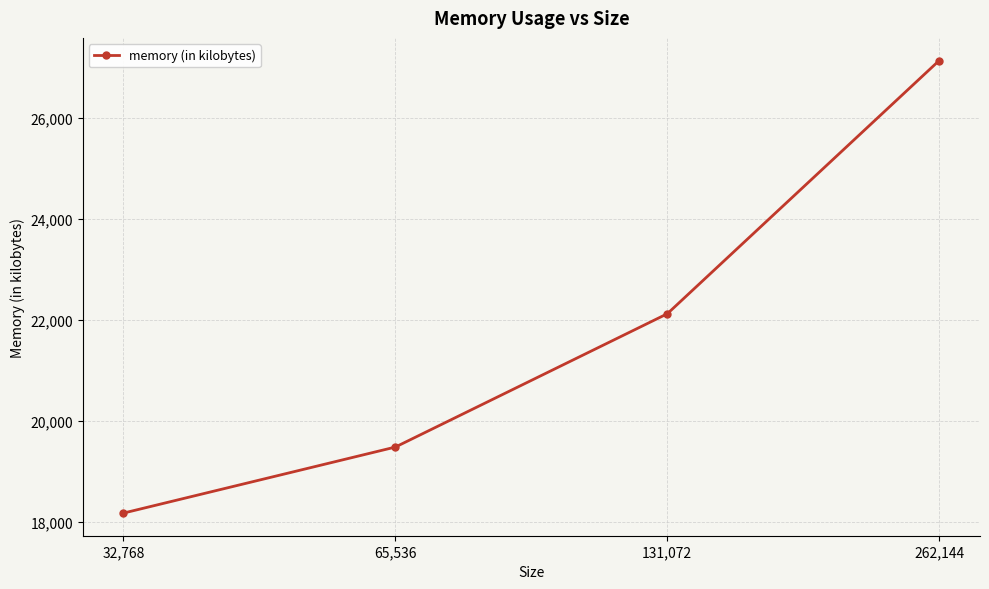

How many values are between 19484 and 27140?

3